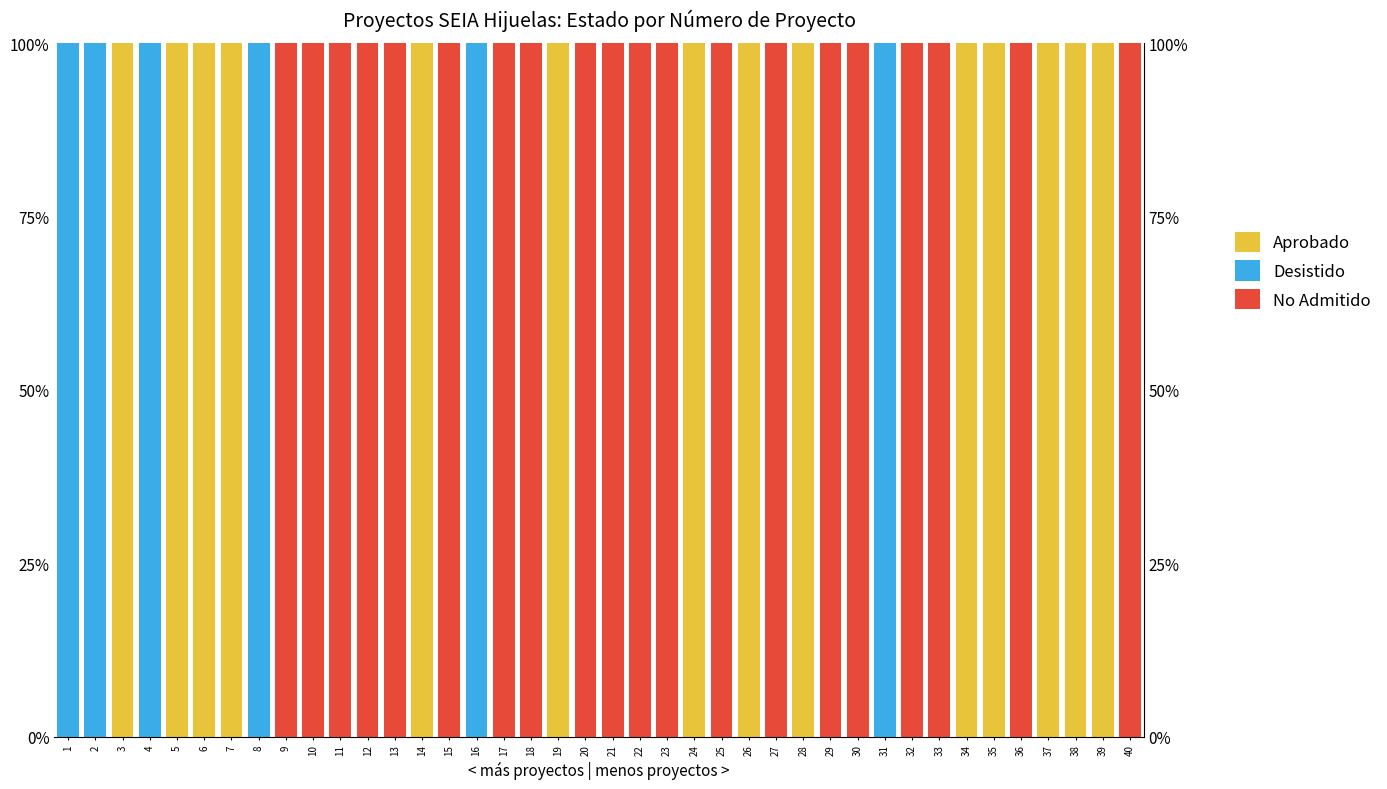

Reading left to right, list all the values displayed in this chart.

Aprobado: 0	0	100	0	100	100	100	0	0	0	0	0	0	100	0	0	0	0	100	0	0	0	0	100	0	100	0	100	0	0	0	0	0	100	100	0	100	100	100	0
Desistido: 100	100	0	100	0	0	0	100	0	0	0	0	0	0	0	100	0	0	0	0	0	0	0	0	0	0	0	0	0	0	100	0	0	0	0	0	0	0	0	0
No Admitido: 0	0	0	0	0	0	0	0	100	100	100	100	100	0	100	0	100	100	0	100	100	100	100	0	100	0	100	0	100	100	0	100	100	0	0	100	0	0	0	100